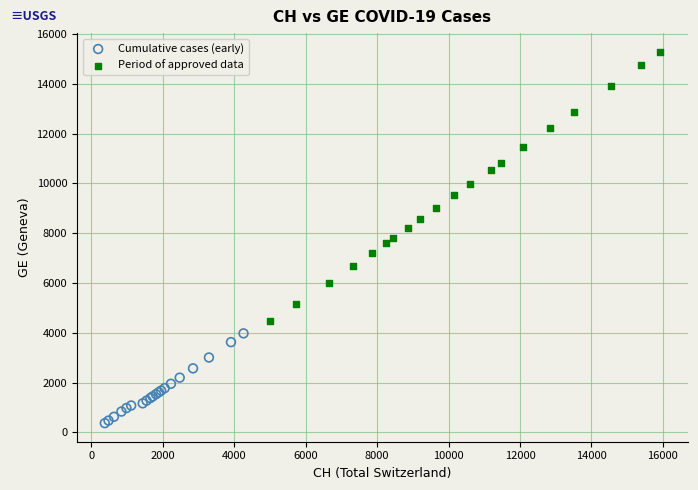

Which series contains the highest Y value?

Period of approved data